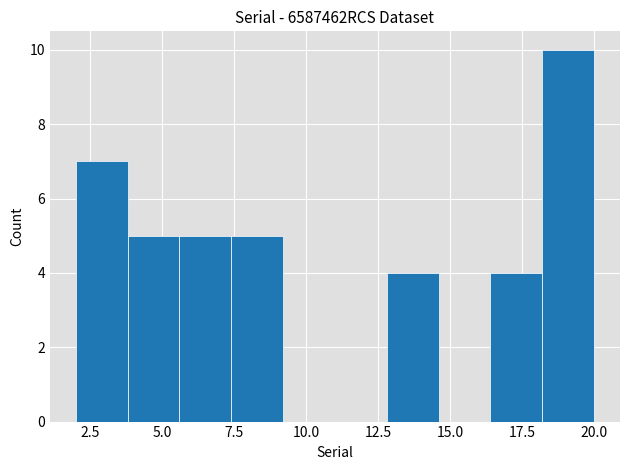

Read against the x-axis, roughly where is the centre of the tallest bar?

19.0